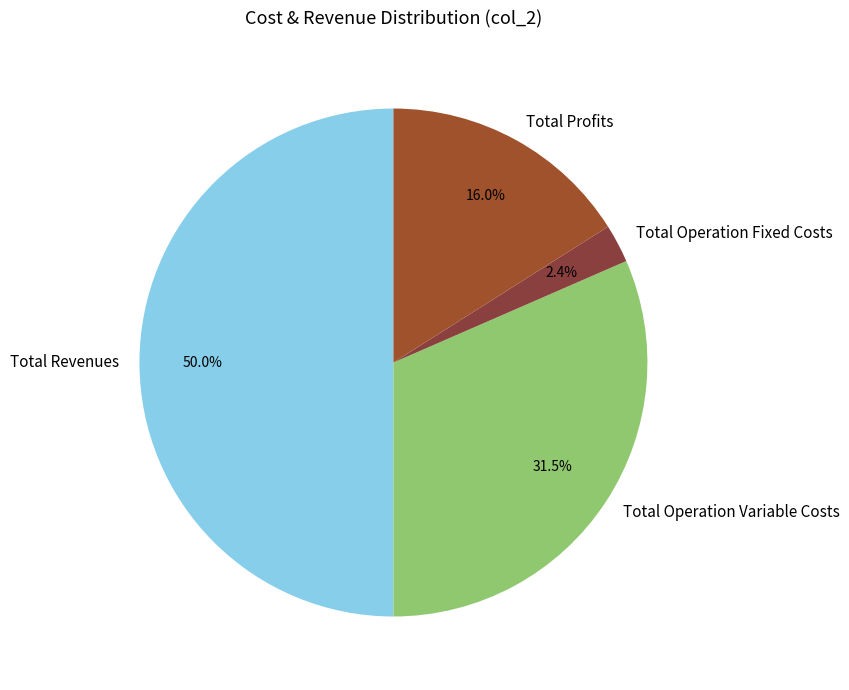

To the nearest percent, what is the average slice percentage?

25%